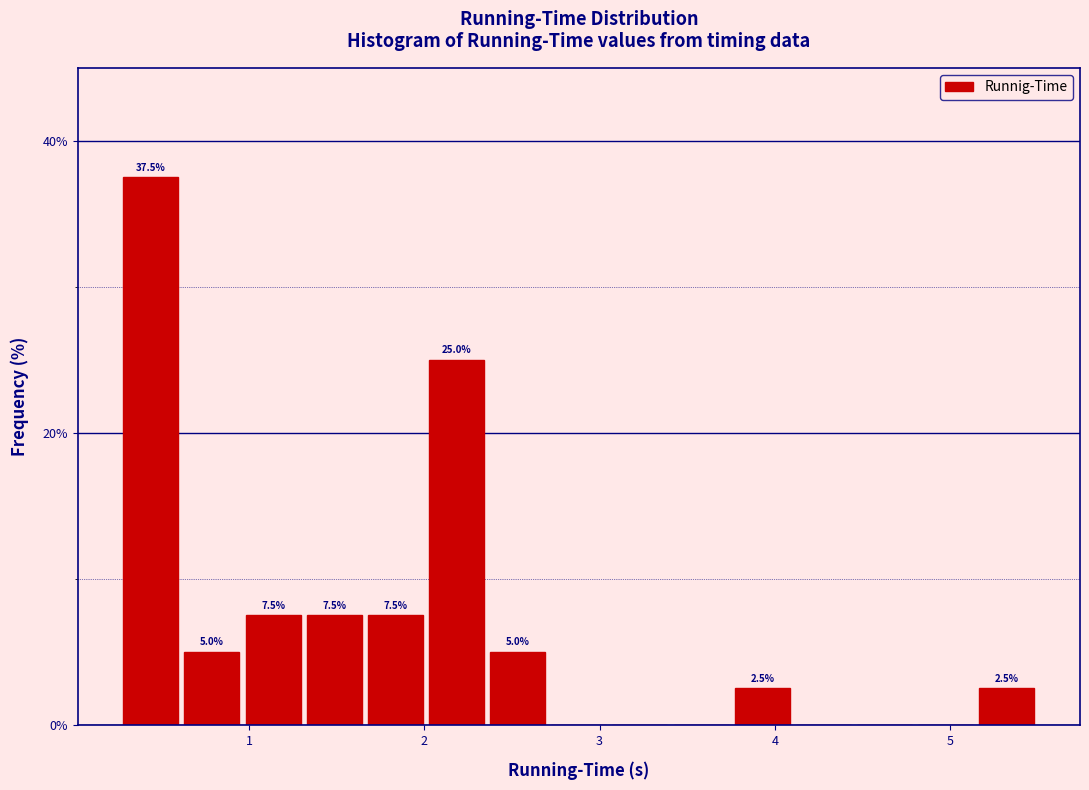

Read against the x-axis, roughly where is the centre of the tallest bar?

0.4